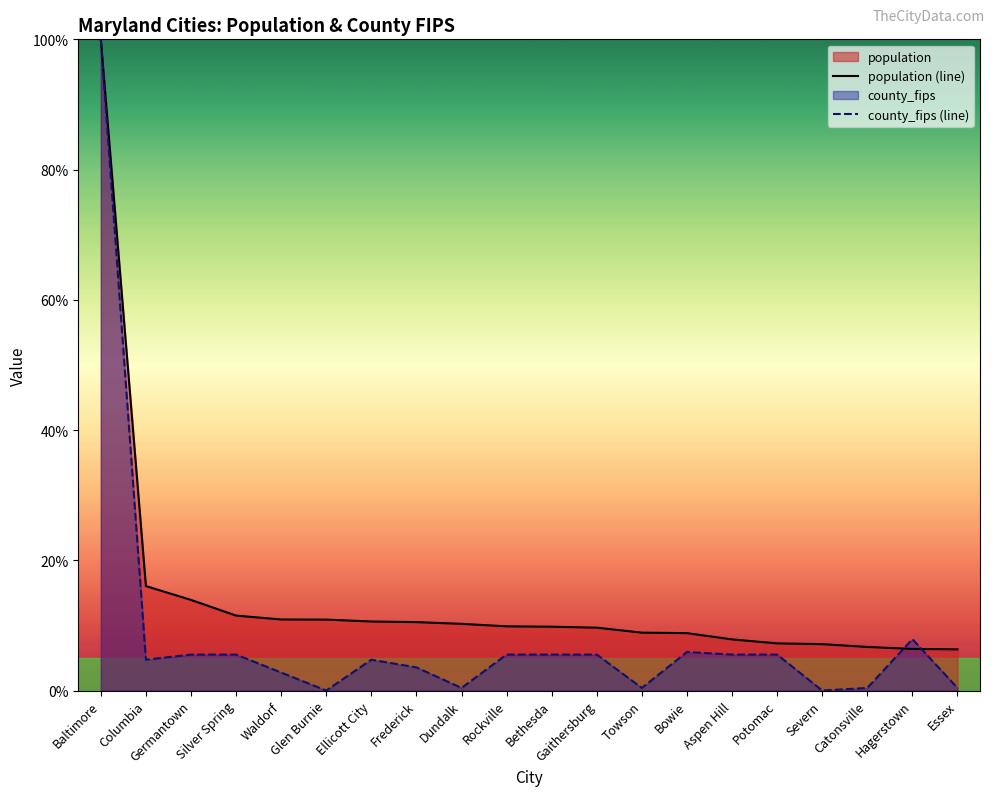

True or false: population (line) has more than 0 interior local peaks.

False